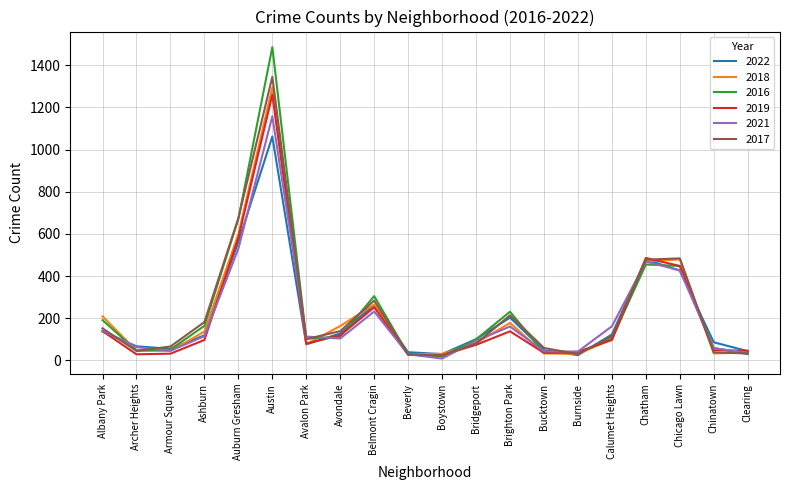

What is the sum of the 2016 values at Chicago Lawn and Beverly?

477